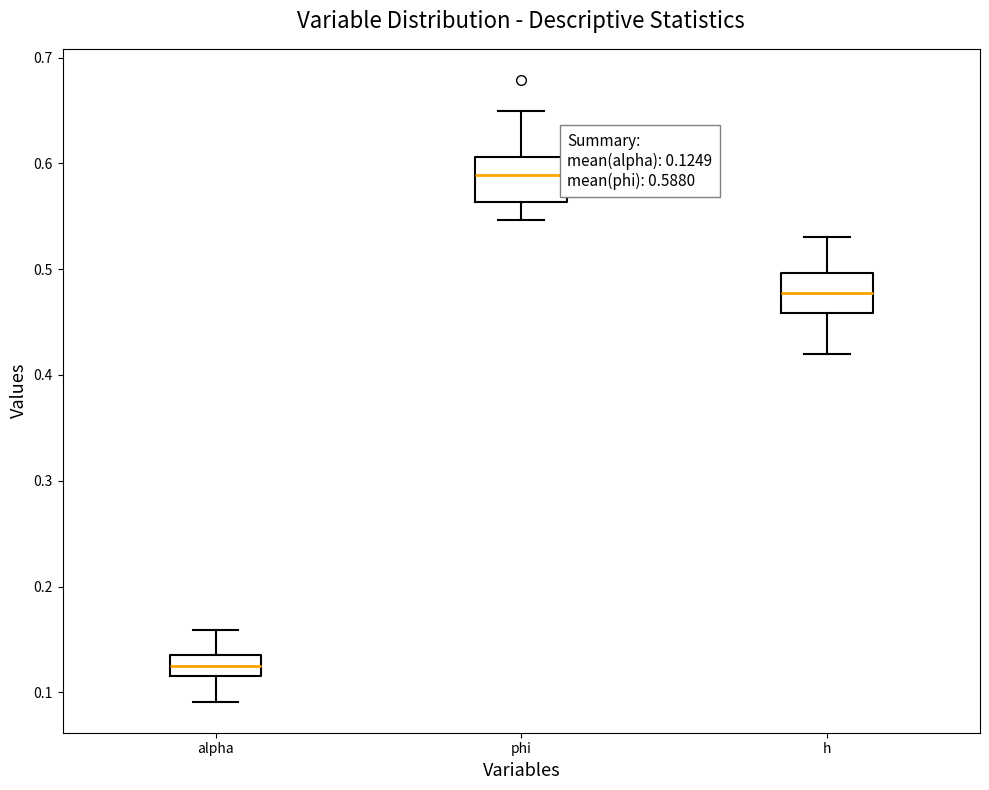

Which box's median line is the lowest?

alpha